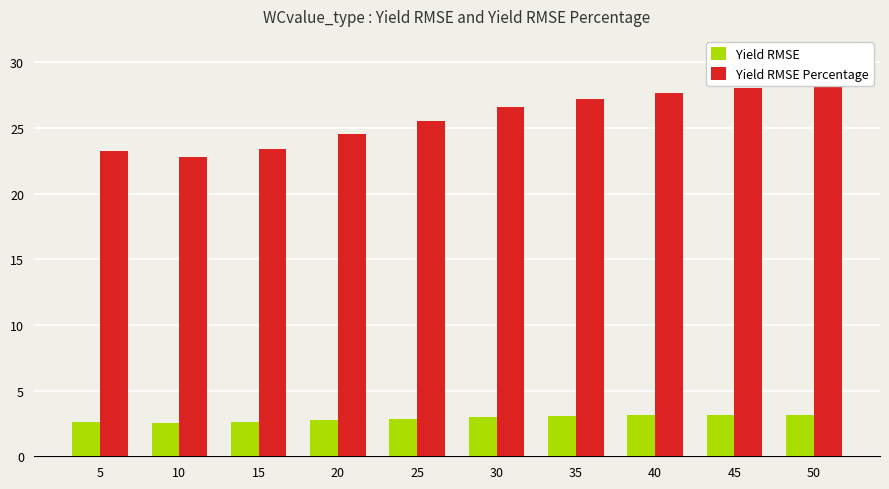

At which label does Yield RMSE Percentage first exceed 26?

30